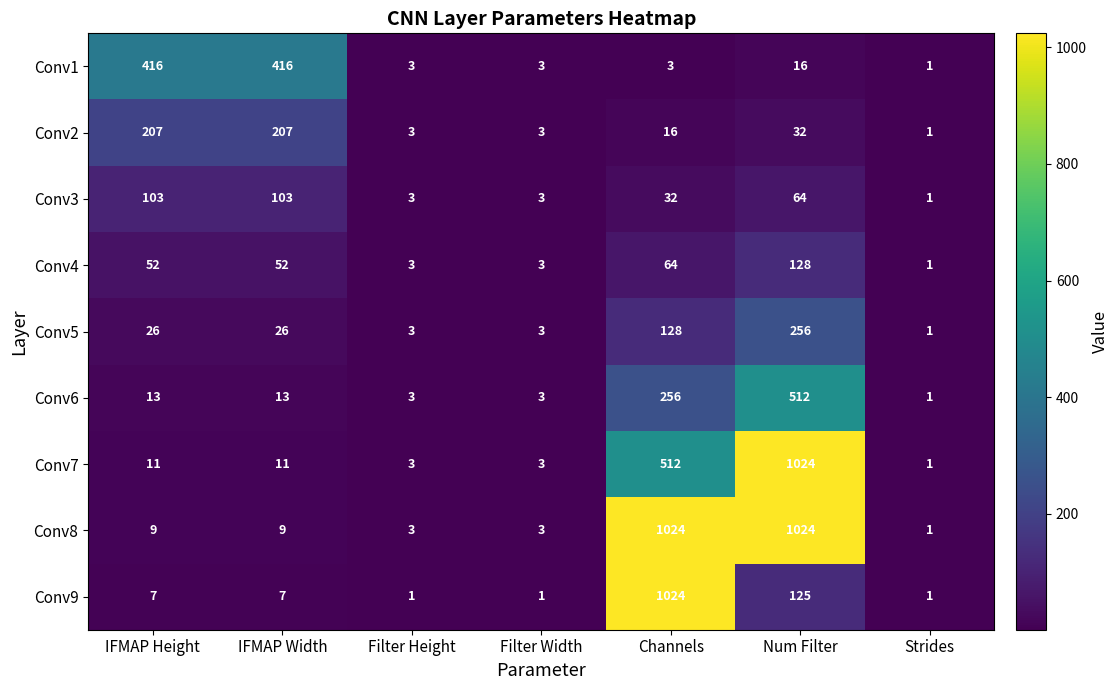

Is it true that Conv1 equals 1 at Filter Height?

False